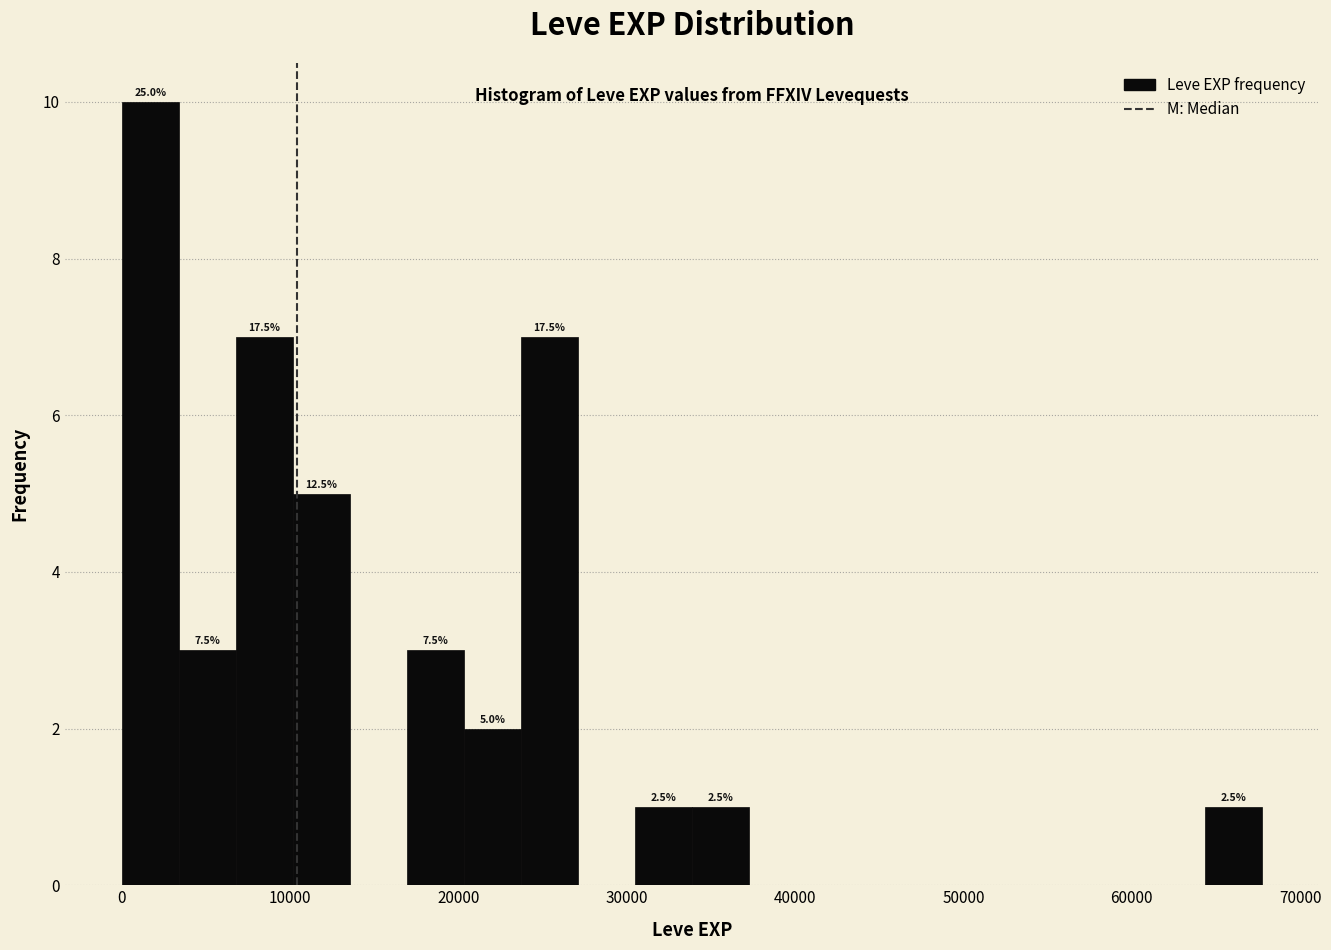

Around what value on the x-axis is the tallest bar? Give the approximate position of its centre, as read against the axis.

2000